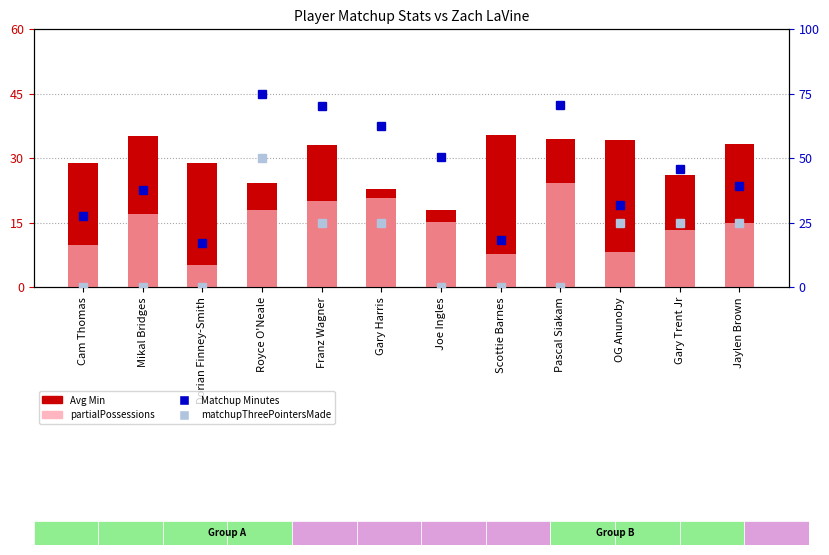

Where is Matchup Minutes nearest to the value 45?

Gary Trent Jr